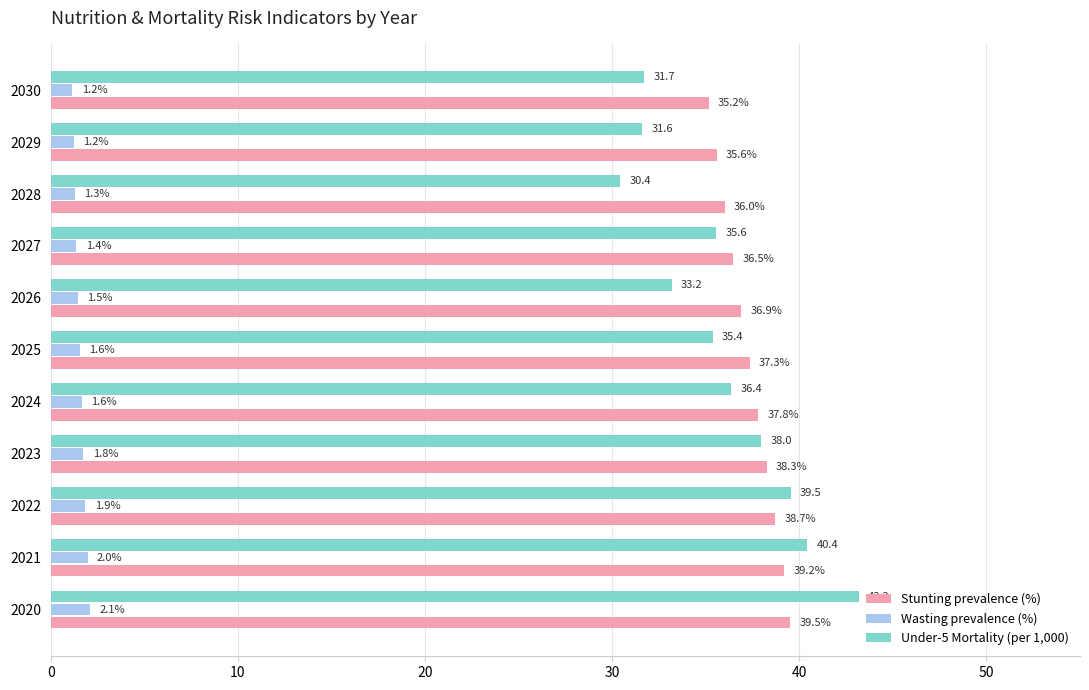

What is the maximum value shown in the chart?

43.2